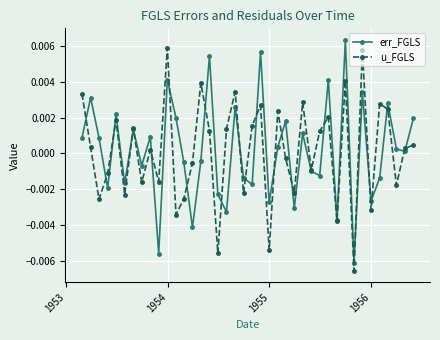

At how many categories does at least one series exceed 0?

26